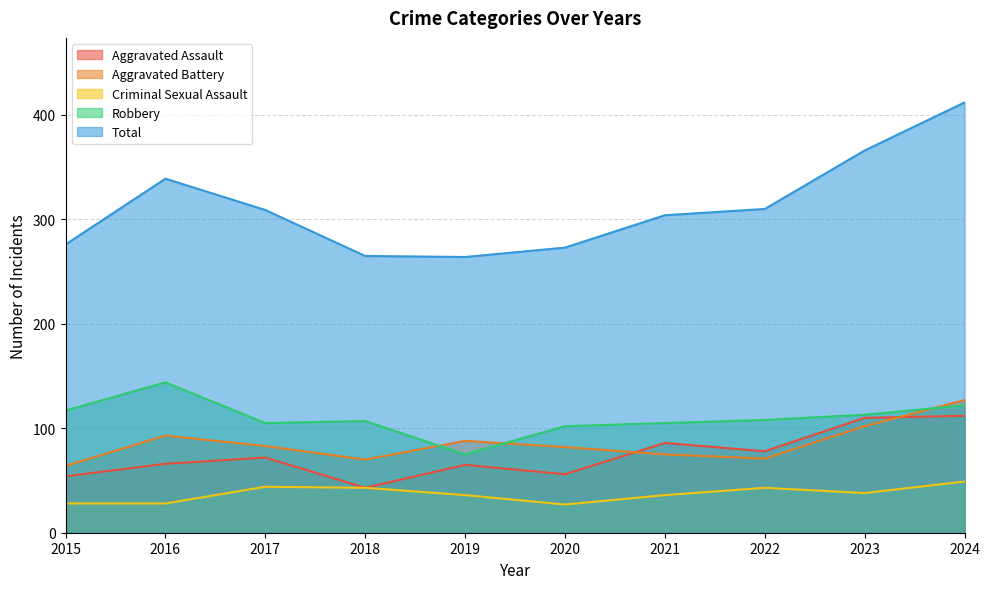

Reading left to right, extract all data points from this chart.

Aggravated Assault: 54	66	72	43	65	56	86	78	110	112
Aggravated Battery: 64	93	83	70	88	82	75	71	102	127
Criminal Sexual Assault: 28	28	44	43	36	27	36	43	38	49
Robbery: 117	144	105	107	75	102	105	108	113	122
Total: 276	339	309	265	264	273	304	310	366	412